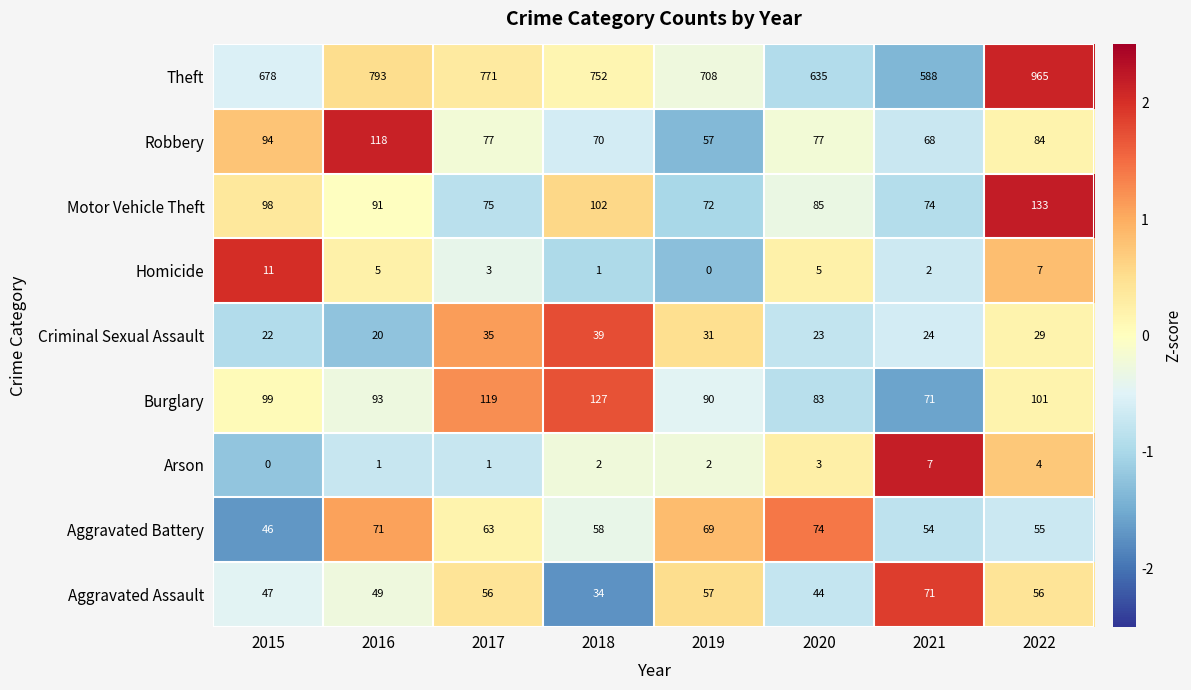

At which category is the sum across all series the highest?

2022